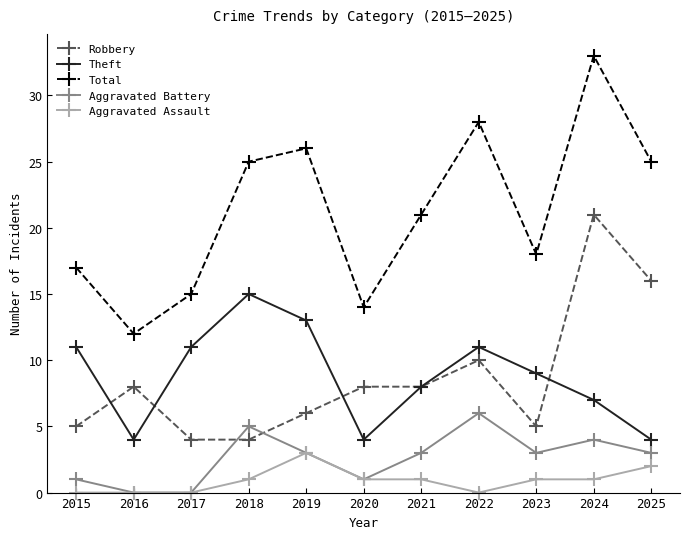

What value does the Aggravated Battery series have at 2025?

3